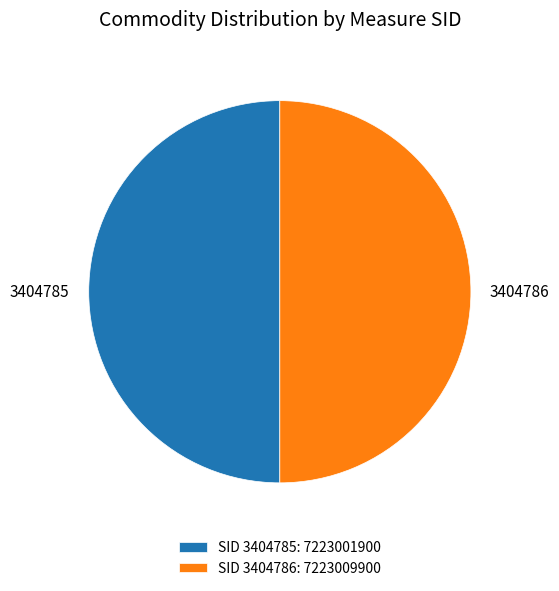

Combined, do 3404786 and 3404785 account for over 50%?

Yes